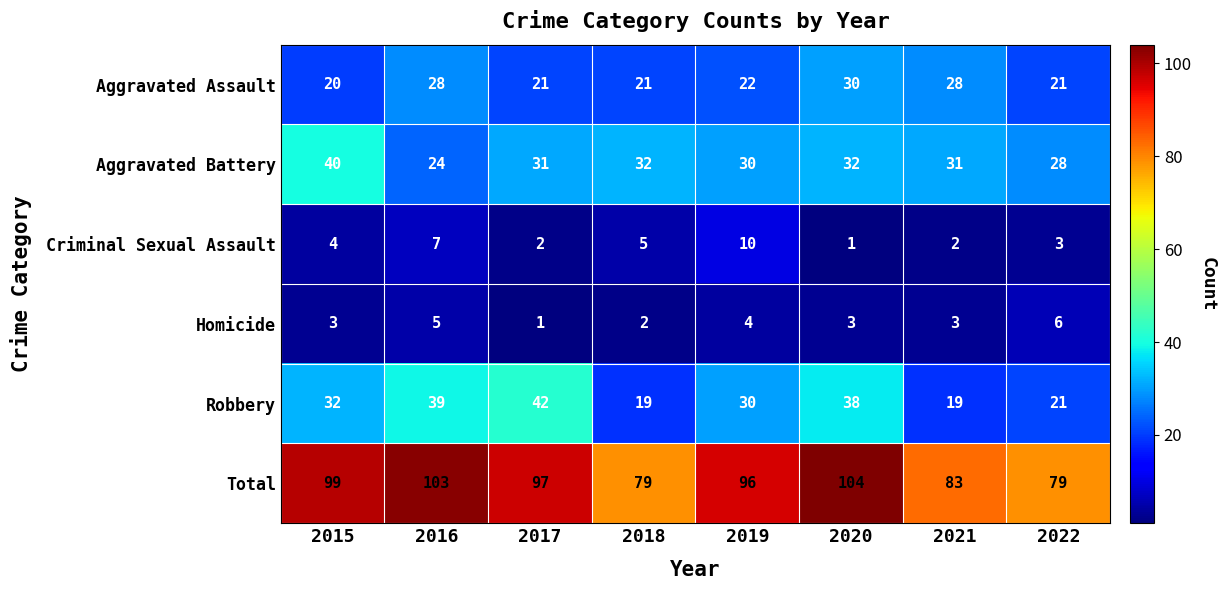

What is the sum of all Robbery values?

240